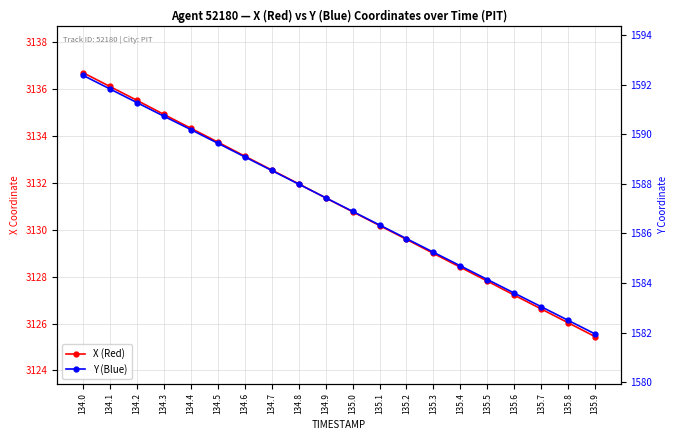

List the series in order of their overall mean, highest first.

X (Red), Y (Blue)